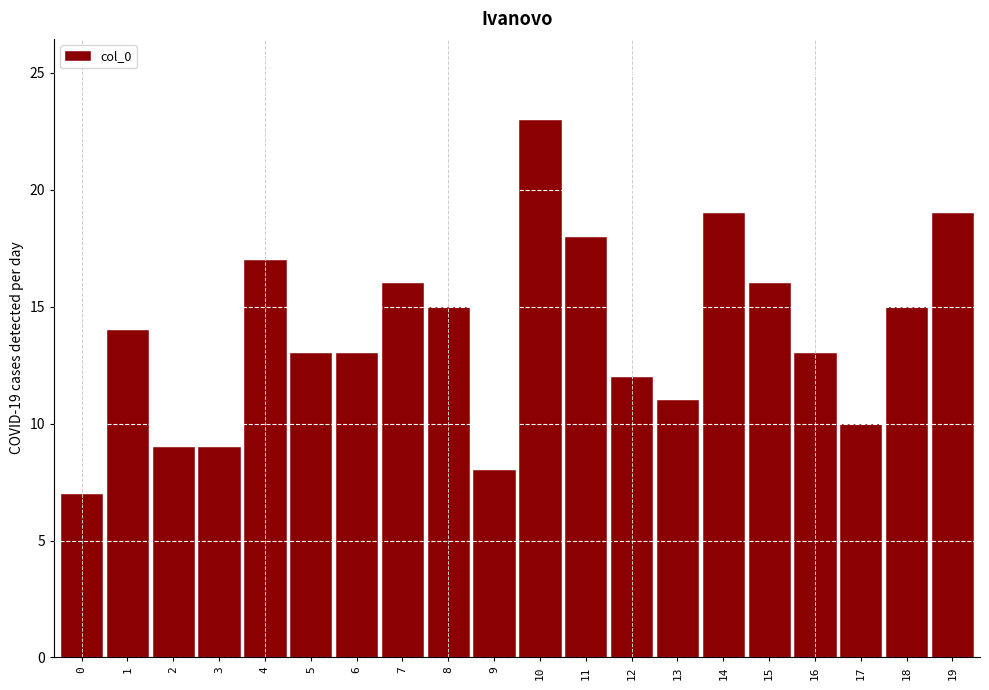

Reading right to left, extract all data points from this chart.

19=19	18=15	17=10	16=13	15=16	14=19	13=11	12=12	11=18	10=23	9=8	8=15	7=16	6=13	5=13	4=17	3=9	2=9	1=14	0=7